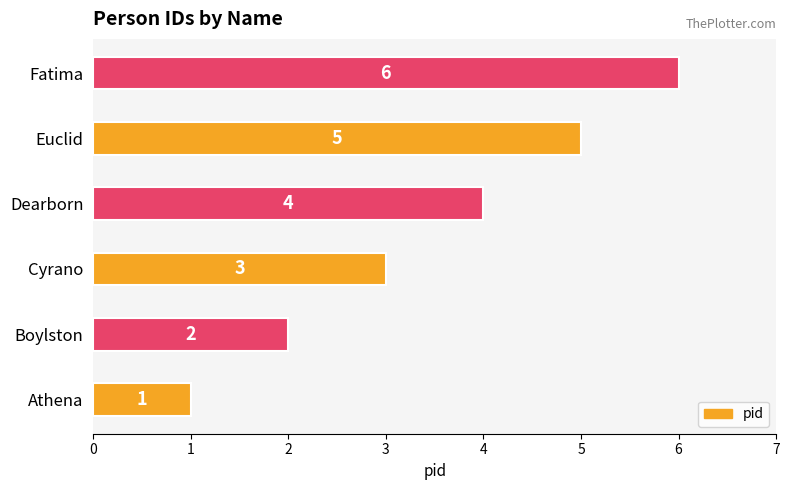

Approximately how many times larger is the value at Cyrano compared to Fatima?

0.5